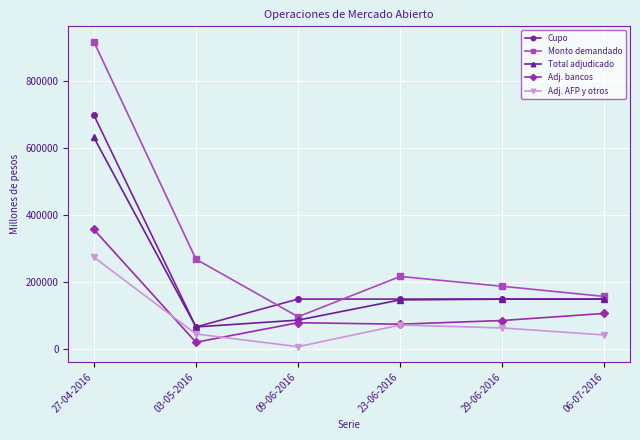

What is the sum of the Adj. bancos values at 27-04-2016 and 06-07-2016?

465200